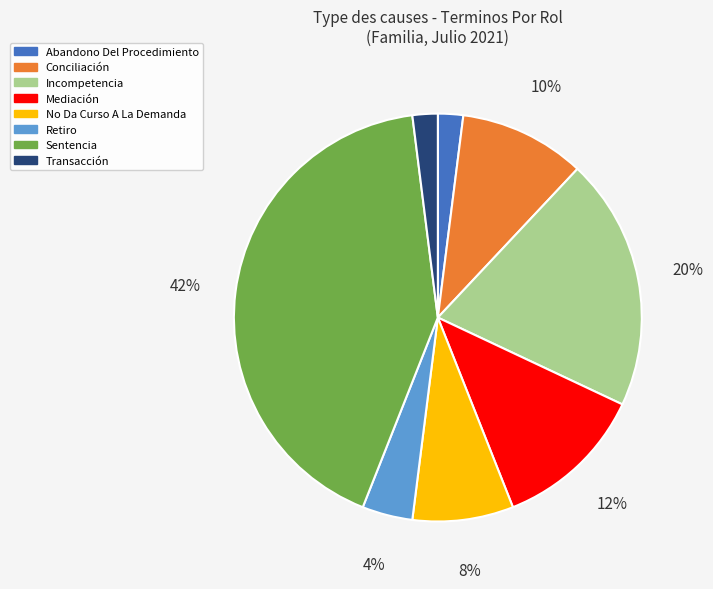

To the nearest percent, what is the combined percentage of No Da Curso A La Demanda and Retiro?

12%